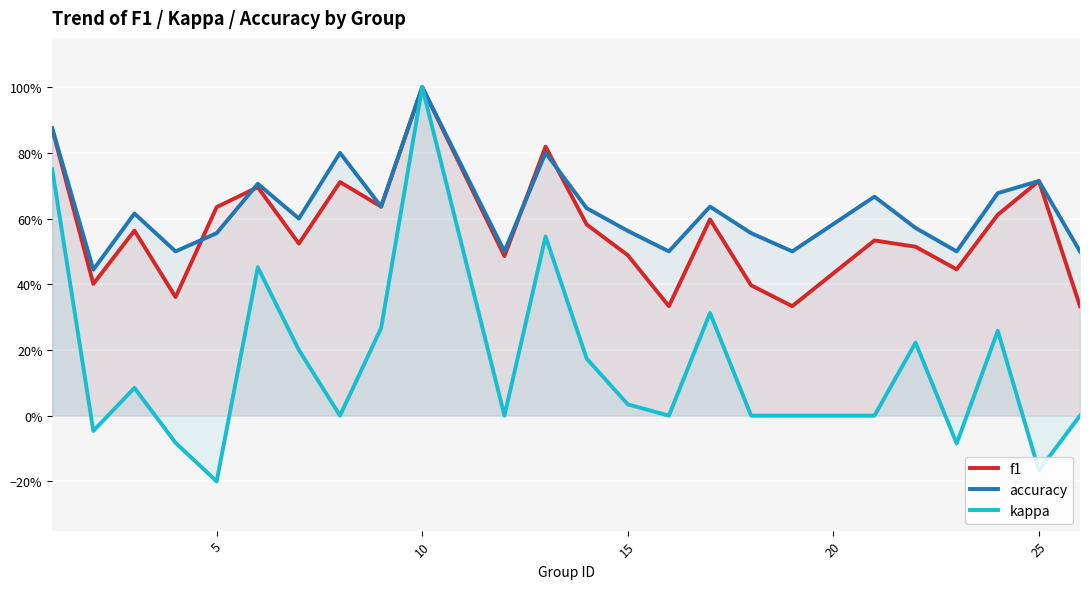

What is the maximum value for f1?

1.0